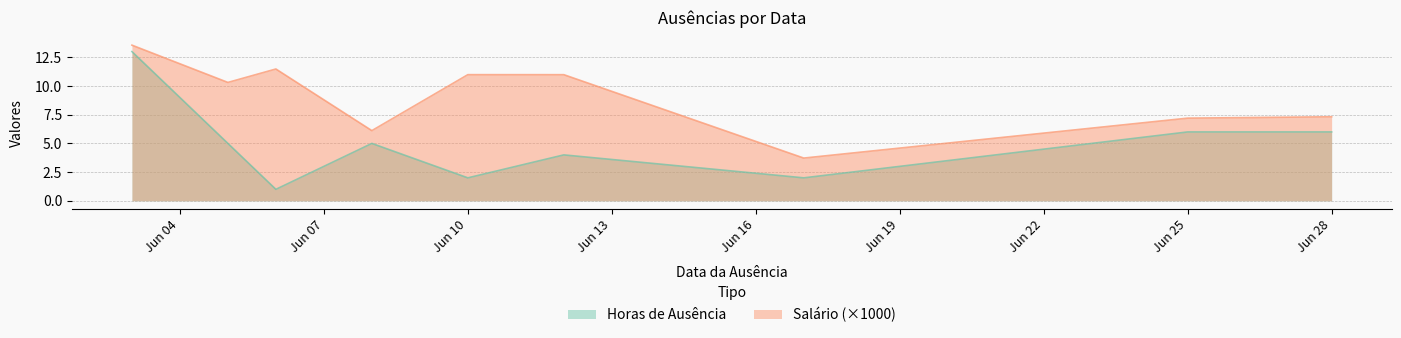

Rank the series at Jun 28 from lowest to highest value.

Horas de Ausência, Salário (×1000)